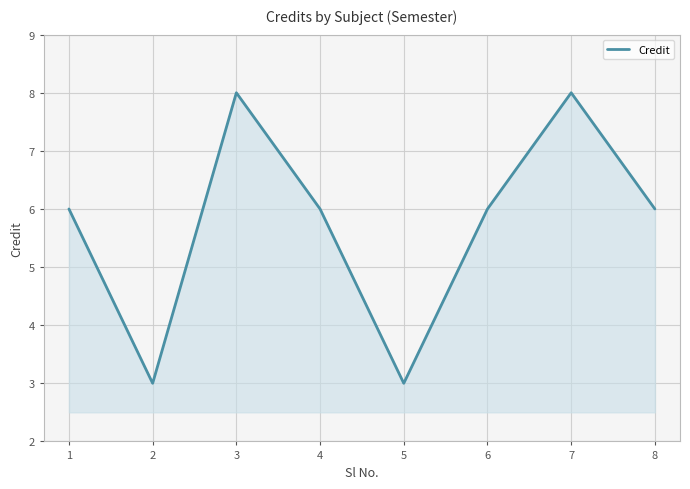

Does the chart display data point markers on the line(s)?

No